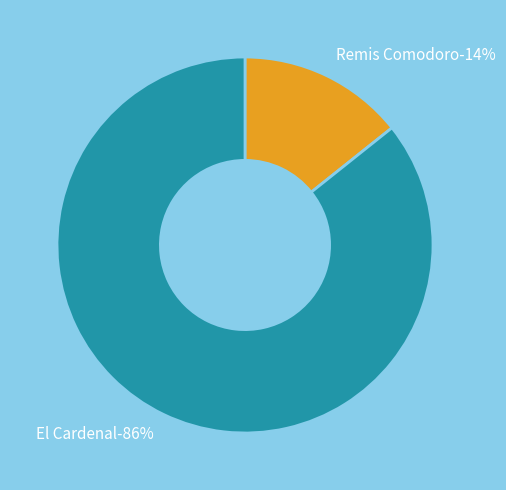

Approximately how many times larger is the value at El Cardenal compared to Remis Comodoro?

6.0